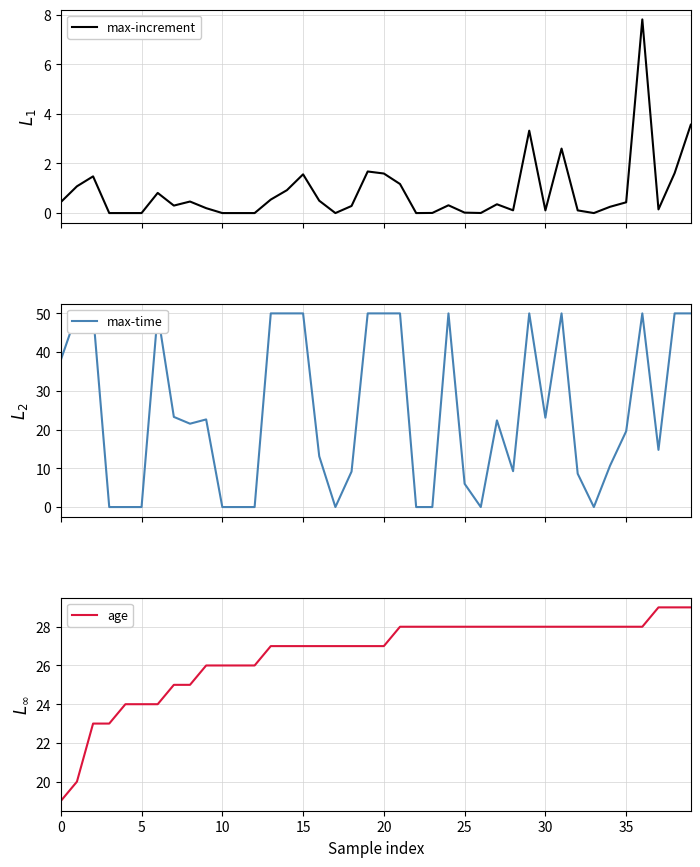

At 35, list the series in order from largest to smallest.

age, max-time, max-increment